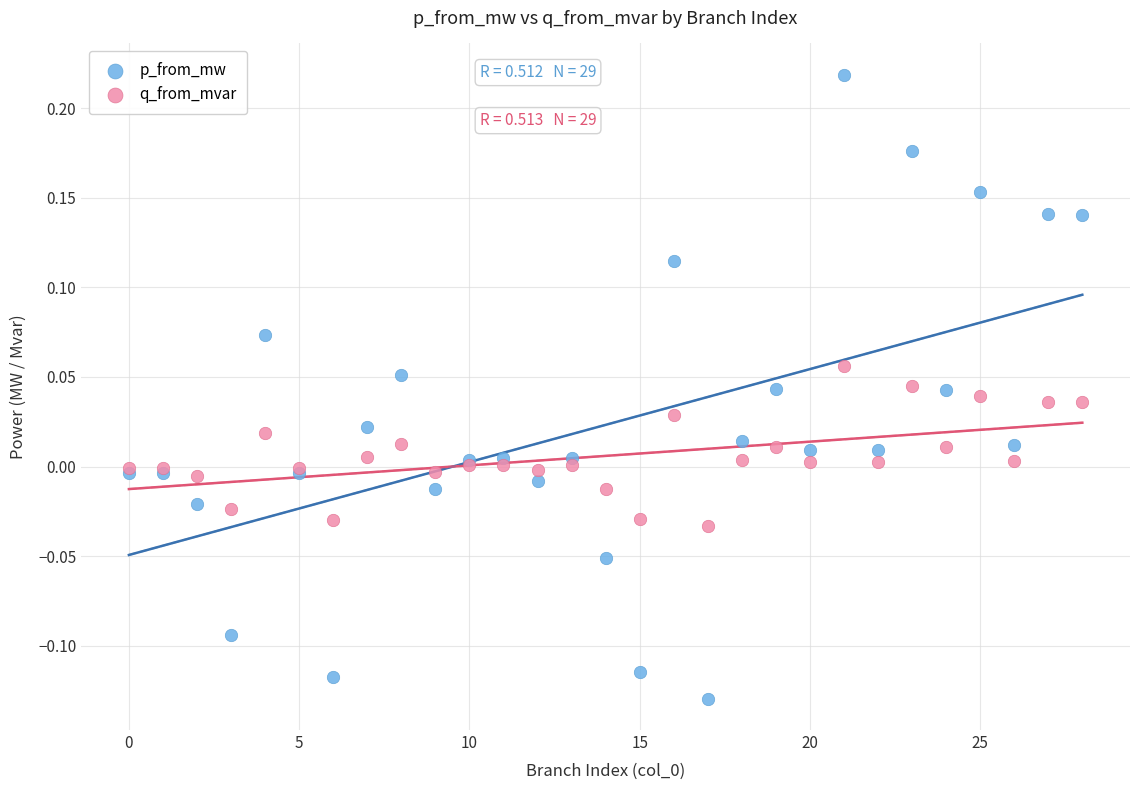

Which series contains the highest Y value?

p_from_mw